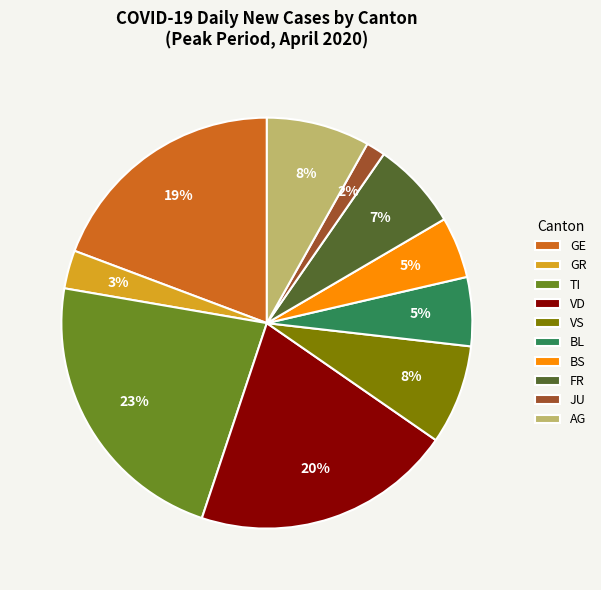

Is it true that BL is 1% of the pie?

False